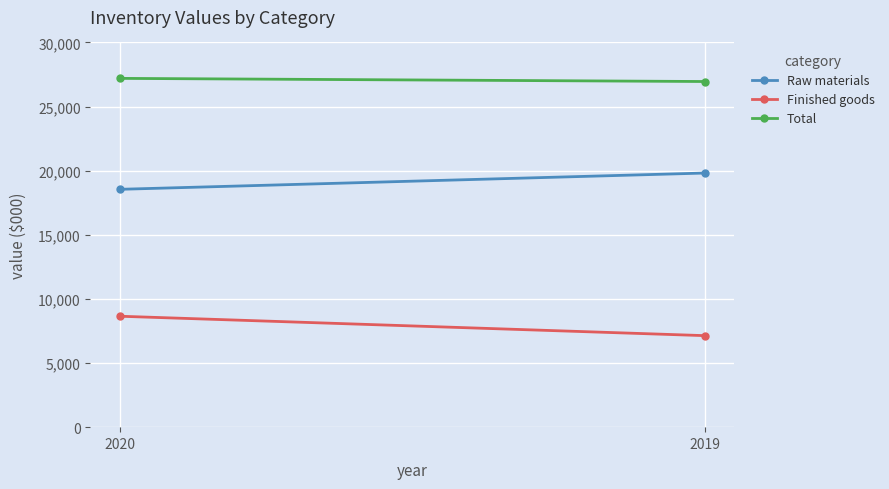

At which label does Raw materials reach its minimum?

2020